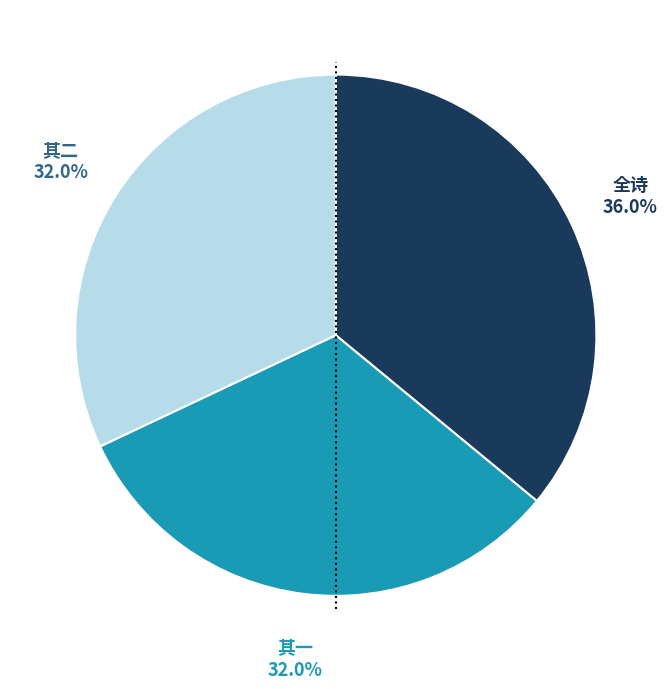

Does any single category account for the majority?

No